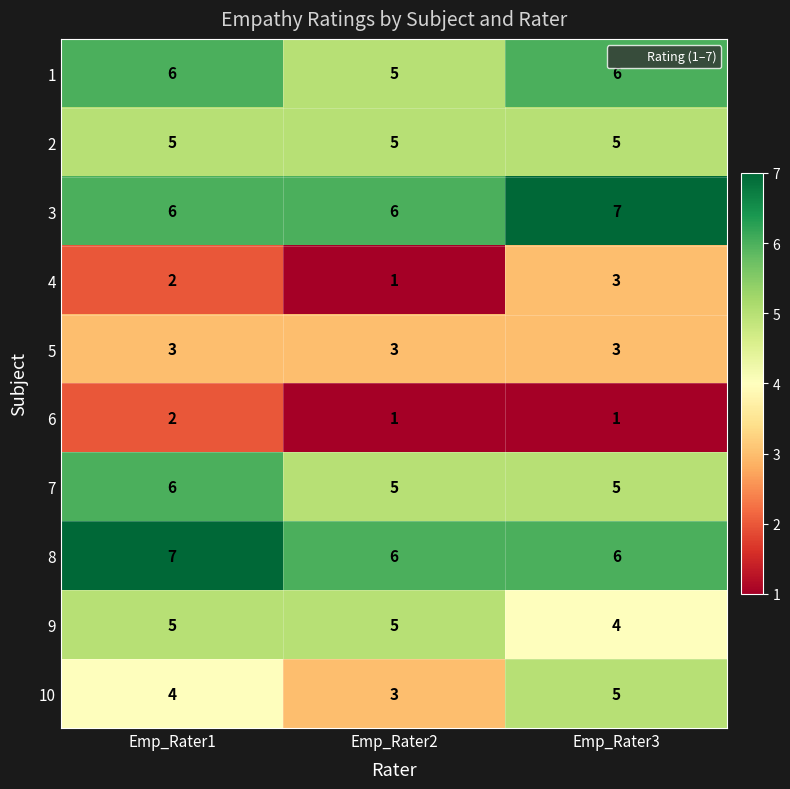

What is the spread (max minus min) of values at Emp_Rater3?

6